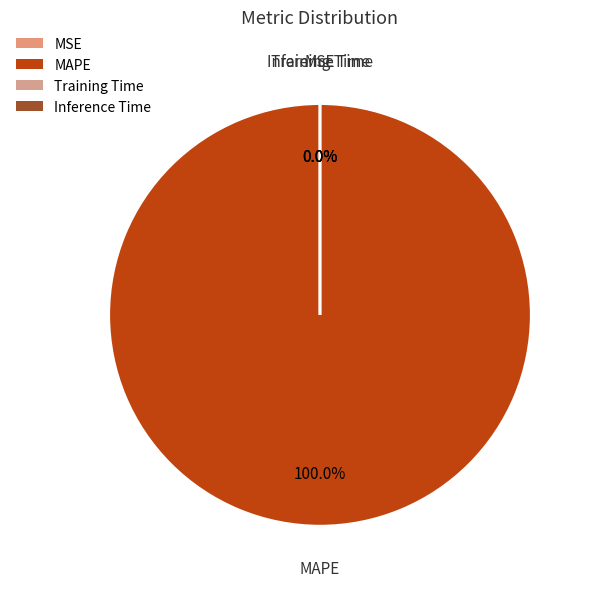

True or false: Inference Time accounts for 0% of the total.

True